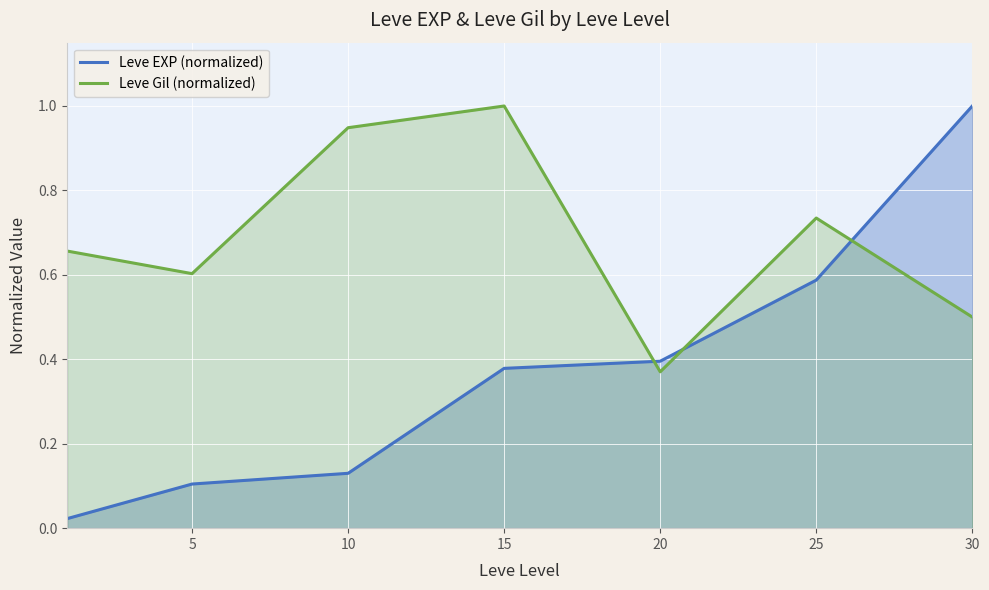

How many series are shown in this chart?

2